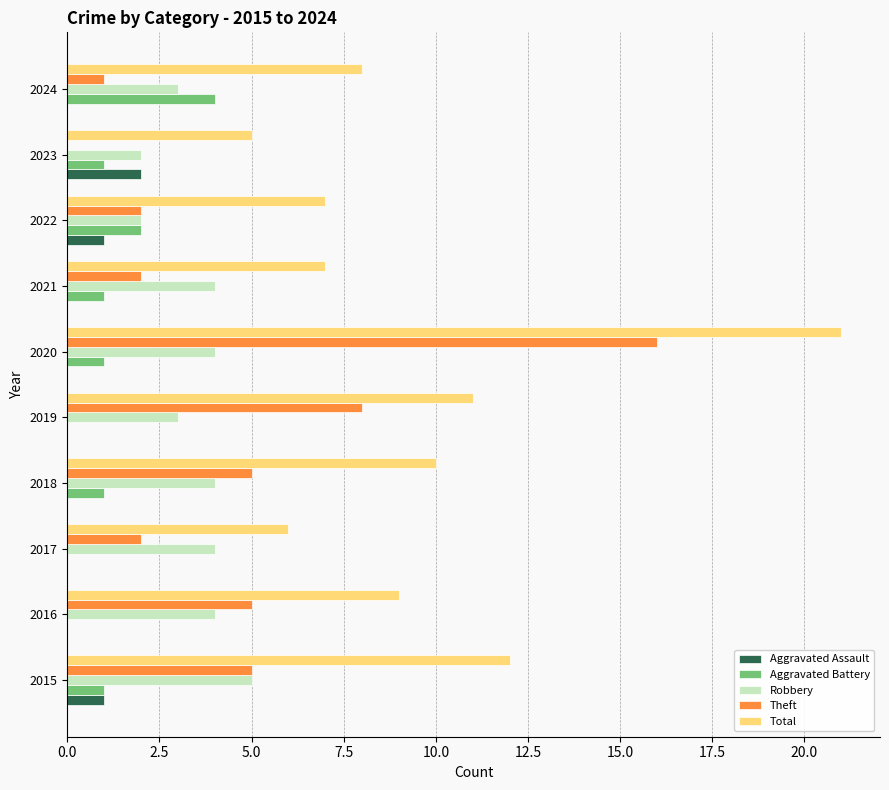

Which label corresponds to the largest value in the chart?

2020